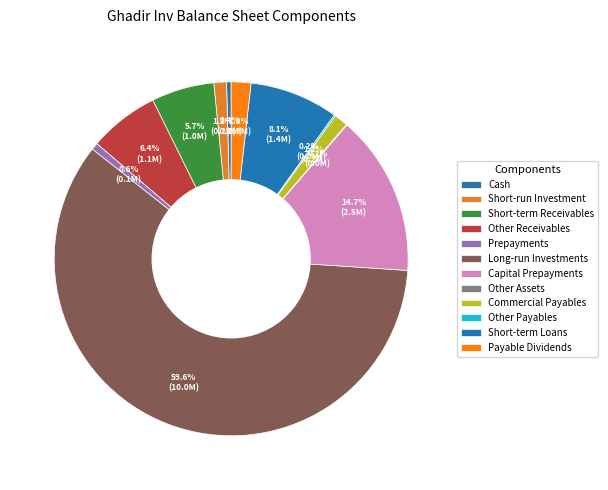

What is the smallest slice in the pie chart?

Other Assets